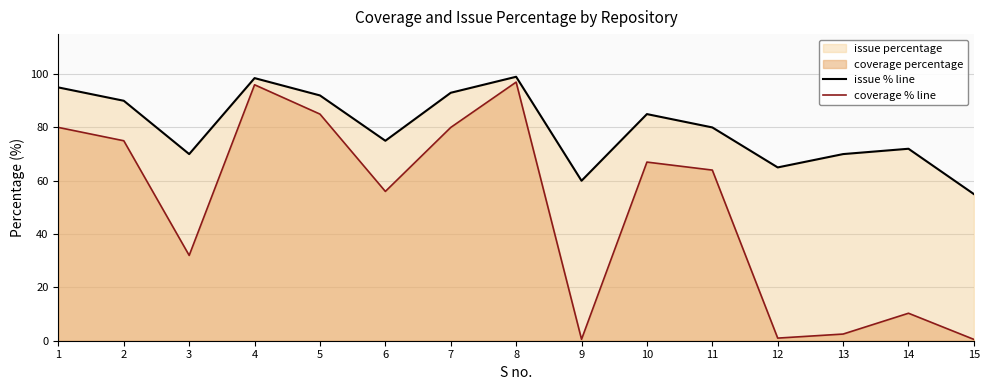

The issue % line series shows 16.3 at 3. True or false?

False